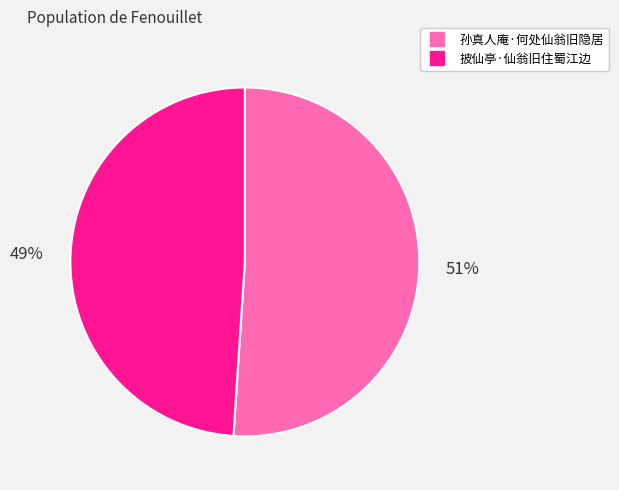

Which slice represents more than half of the pie?

孙真人庵·何处仙翁旧隐居